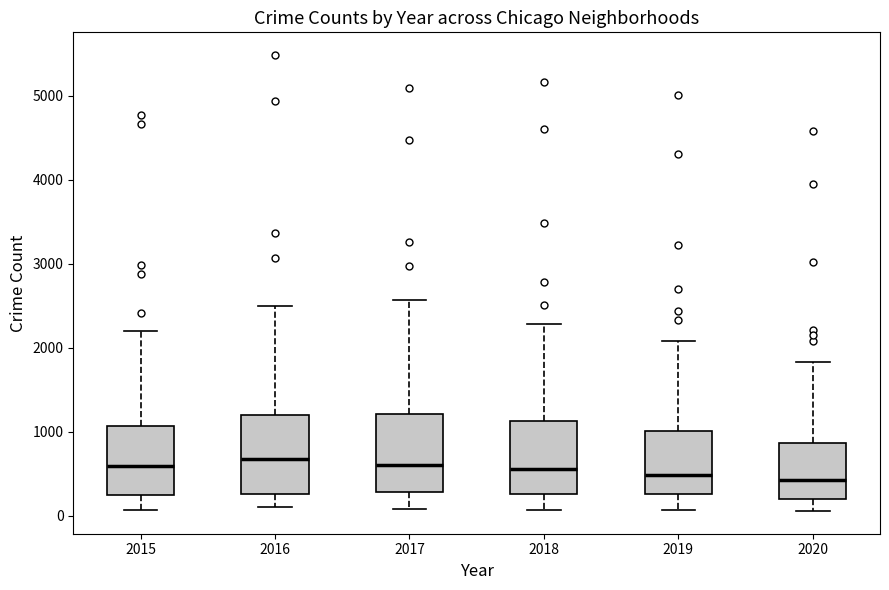

Reading left to right, read every box against the y-axis: the position of its median line, the range the box covers, and the ends of its whiskers. The values are not printed on the chart, so give them approximately, as read against the axis.

2015: median 600, box 300 to 1100, whiskers 100 to 2200
2016: median 700, box 300 to 1200, whiskers 100 to 2500
2017: median 600, box 300 to 1200, whiskers 100 to 2600
2018: median 600, box 300 to 1100, whiskers 100 to 2300
2019: median 500, box 300 to 1000, whiskers 100 to 2100
2020: median 400, box 200 to 900, whiskers 100 to 1800